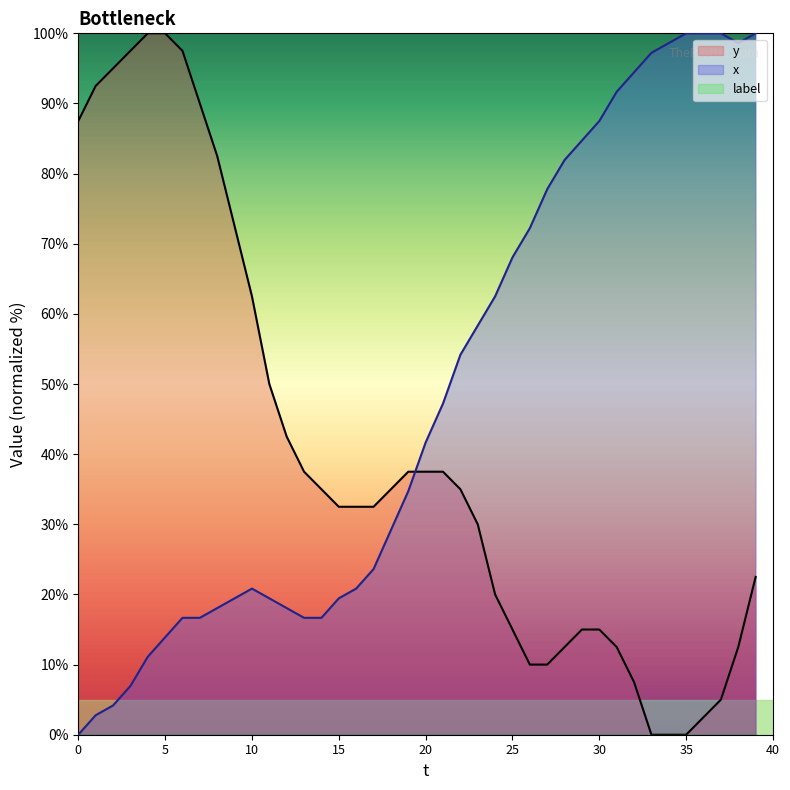

How many data points in x are above 41?

20